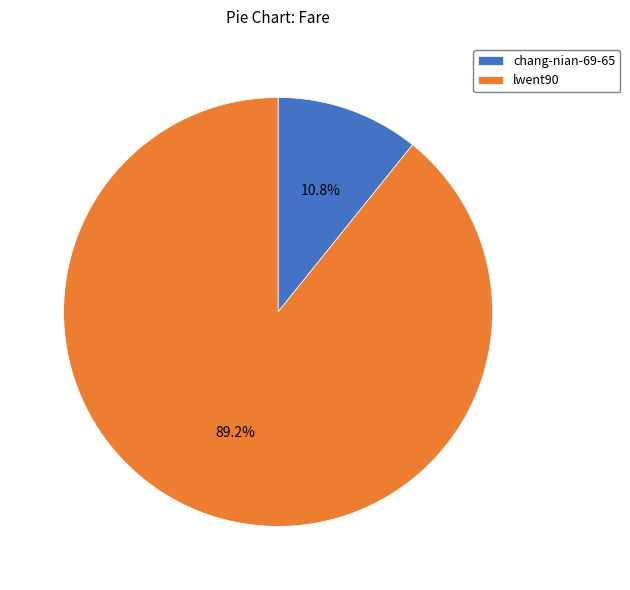

Between chang-nian-69-65 and lwent90, which is larger?

lwent90